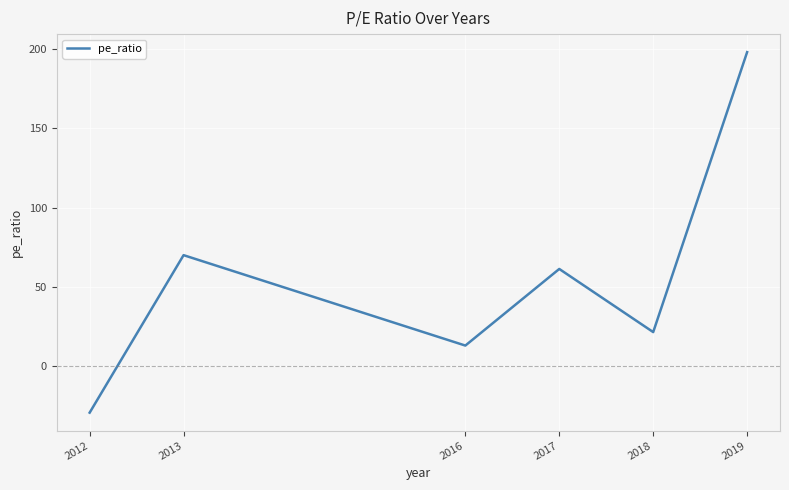

Reading left to right, transcribe all the data shown in this chart.

-29.3	70.0	13.0	61.3	21.5	198.0